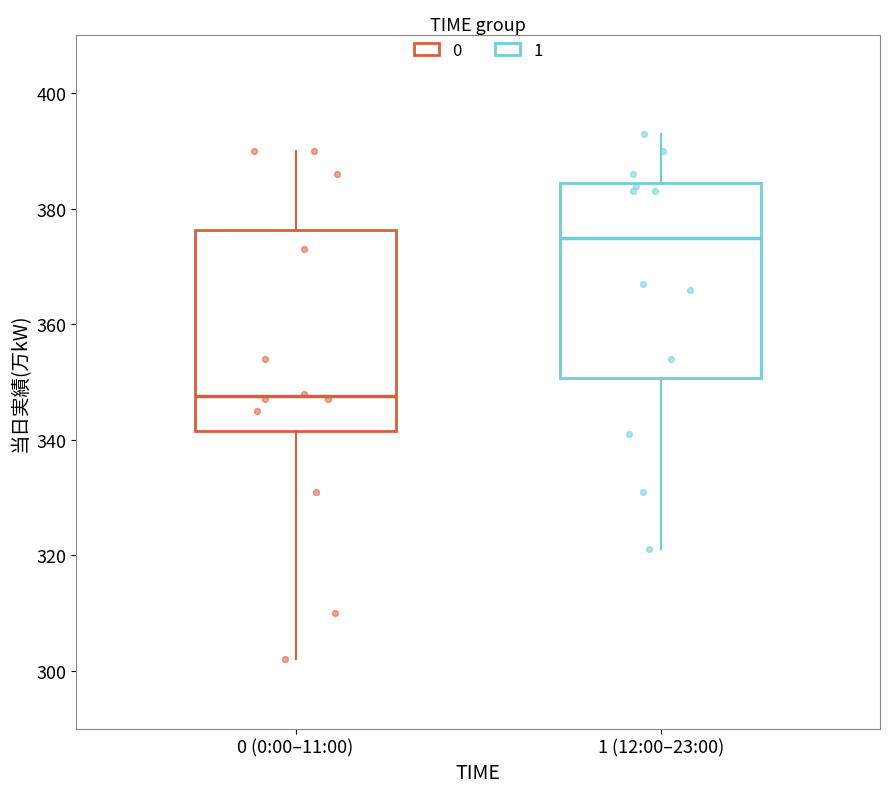

Reading left to right, transcribe this box plot: for each box, give where its median line is, the range the box spans, and where its two whiskers end, as read against the y-axis. The values are not printed on the chart, so give them approximately, as read against the axis.

0 (0:00–11:00): median 348, box 342 to 376, whiskers 302 to 390
1 (12:00–23:00): median 376, box 350 to 384, whiskers 322 to 394